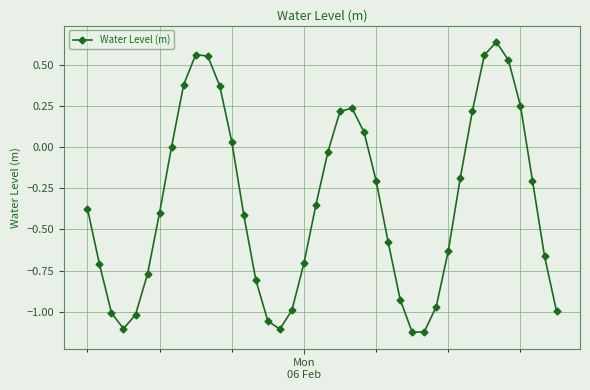

True or false: the data has more than 2 interior local peaks.

True